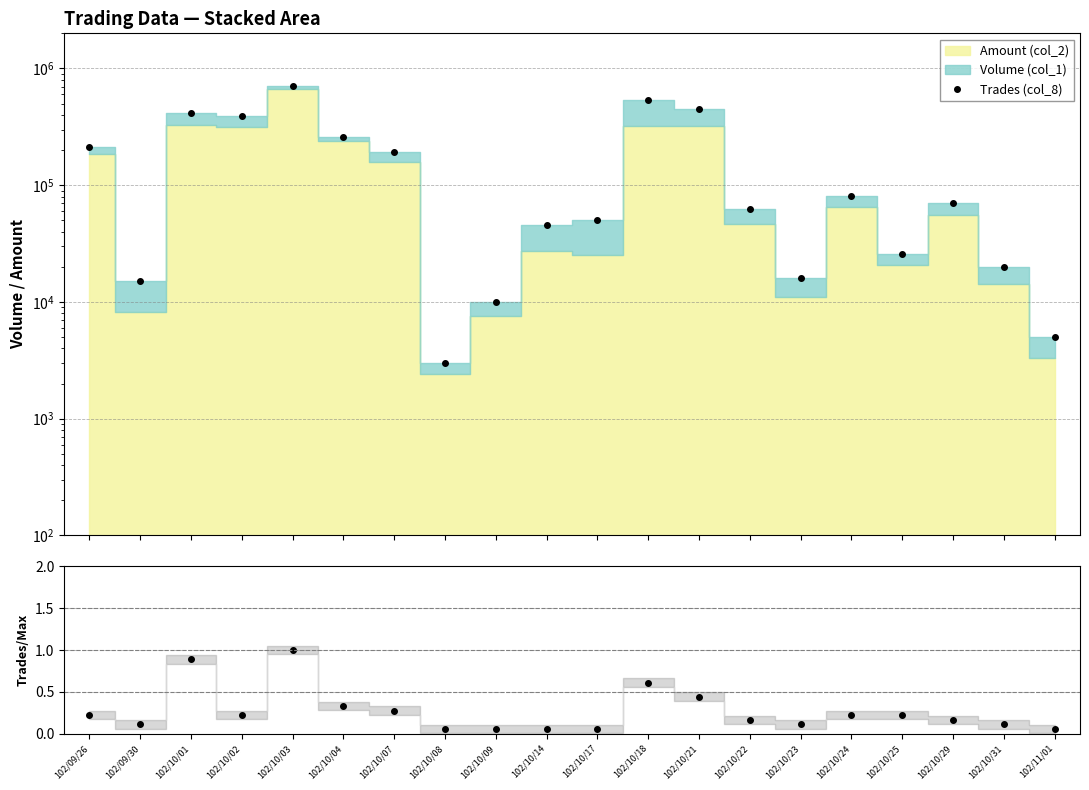

Reading right to left, what are all the values shown in this chart?

Trades (col_8): 5000.0	20000.0	70000.0	26000.0	81000.0	16000.0	62000.0	446000.0	542000.0	50000.0	46000.0	10000.0	3000.0	194000.0	260000.0	713000.0	392000.0	414000.0	15000.0	213000.0
Trades ratio: 0.1	0.1	0.2	0.2	0.2	0.1	0.2	0.4	0.6	0.1	0.1	0.1	0.1	0.3	0.3	1.0	0.2	0.9	0.1	0.2